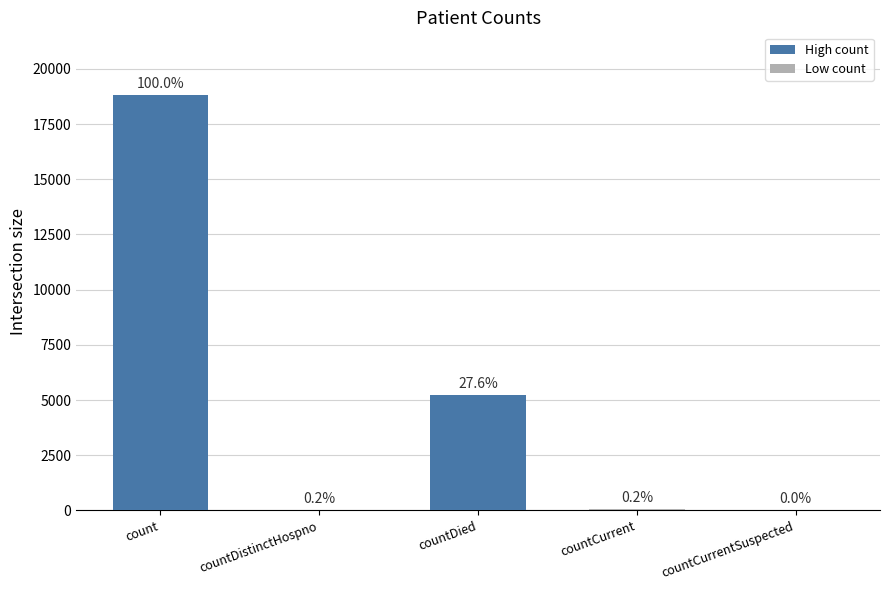

Which category has the lowest value across all series?

countCurrentSuspected